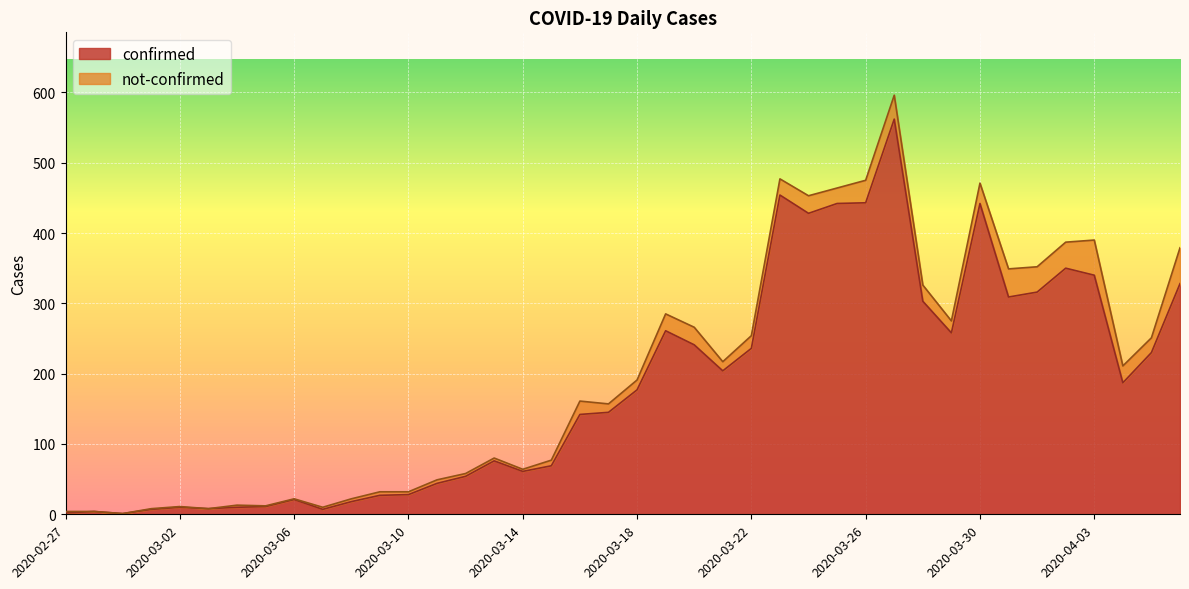

What is the greatest value displayed?

562